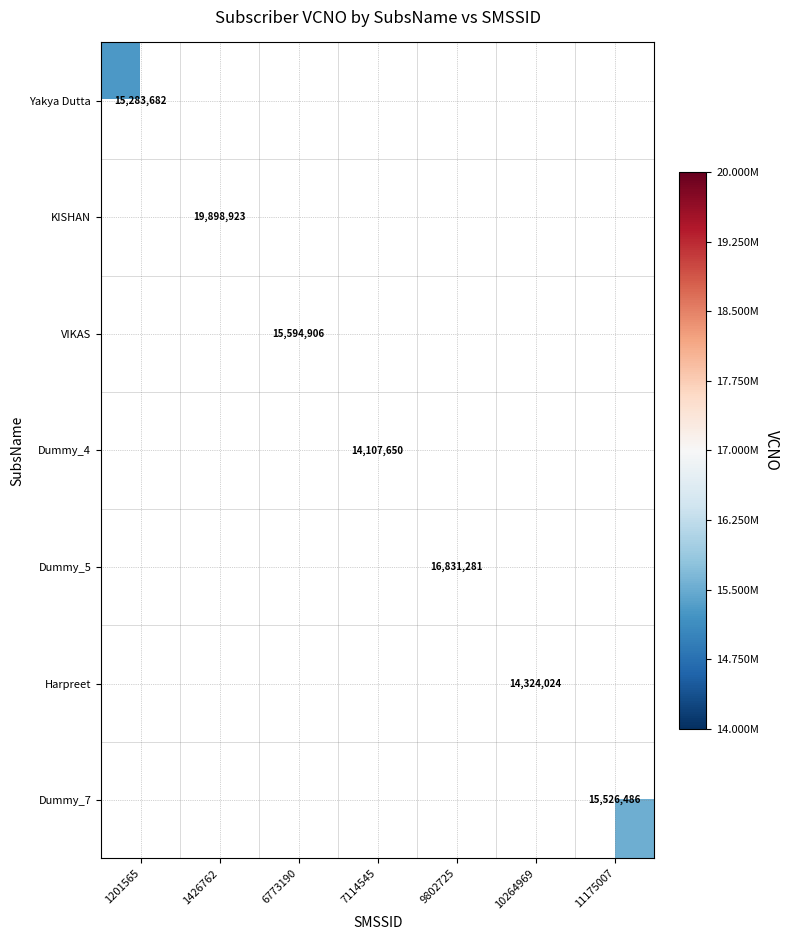

Which series has the largest range (max minus min)?

Yakya Dutta